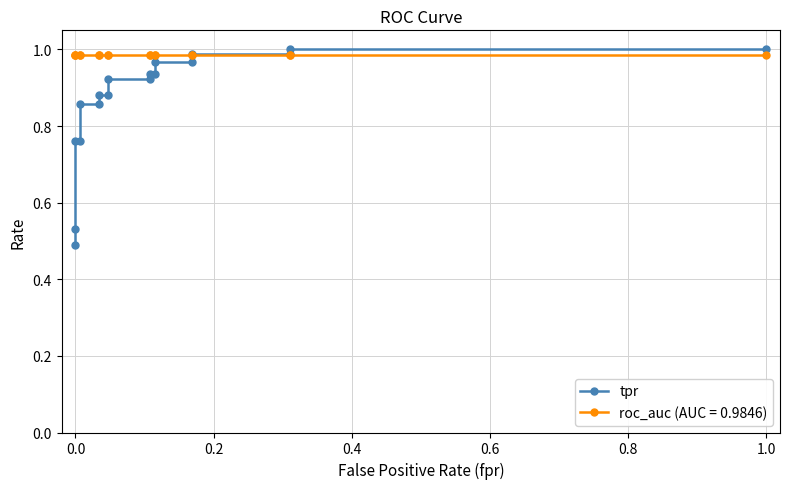

What is the smallest value displayed?

0.5